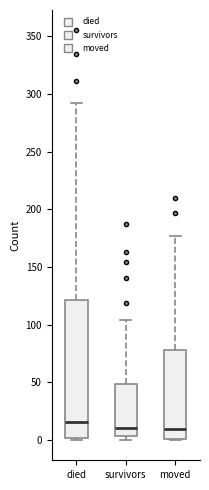

Reading left to right, read every box against the y-axis: the position of its median line, the range the box covers, and the ends of its whiskers. The values are not printed on the chart, so give them approximately, as read against the axis.

died: median 15, box 0 to 120, whiskers 0 to 290
survivors: median 10, box 5 to 50, whiskers 0 to 105
moved: median 10, box 0 to 80, whiskers 0 to 175